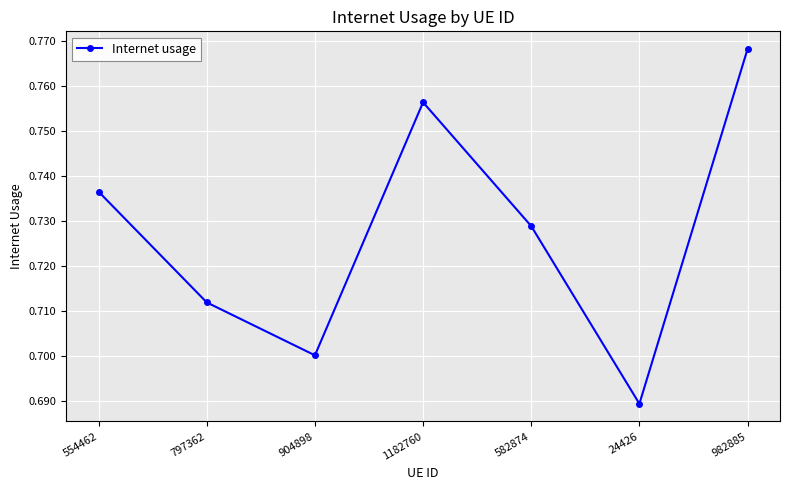

Is it true that the value at 797362 is 0.7?

True